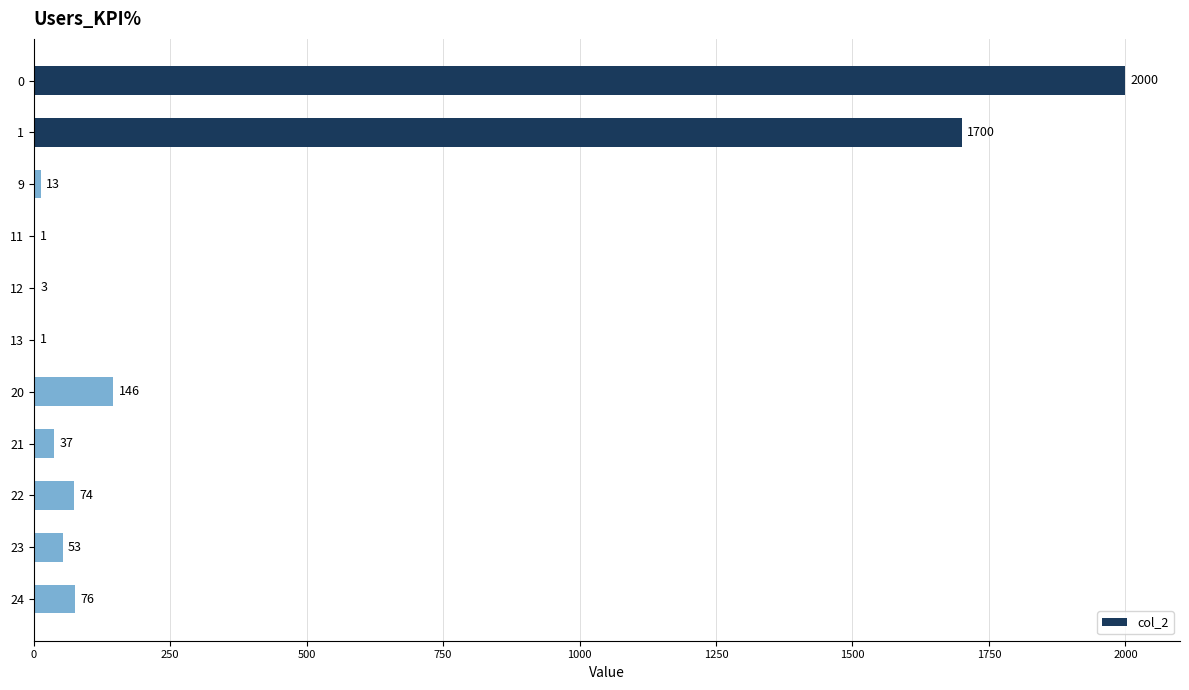

The chart shows a value of 3 at 12. True or false?

True